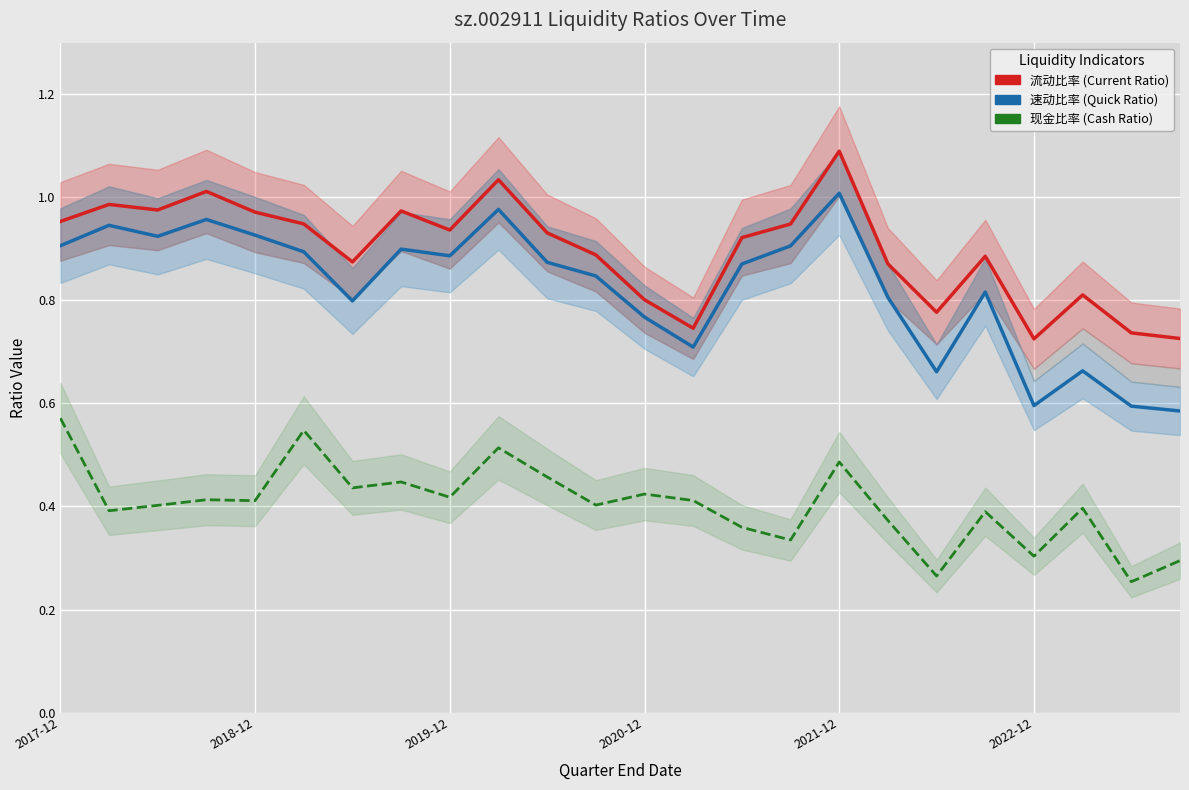

What is the difference between the maximum and minimum values in the 速动比率 series?

0.4